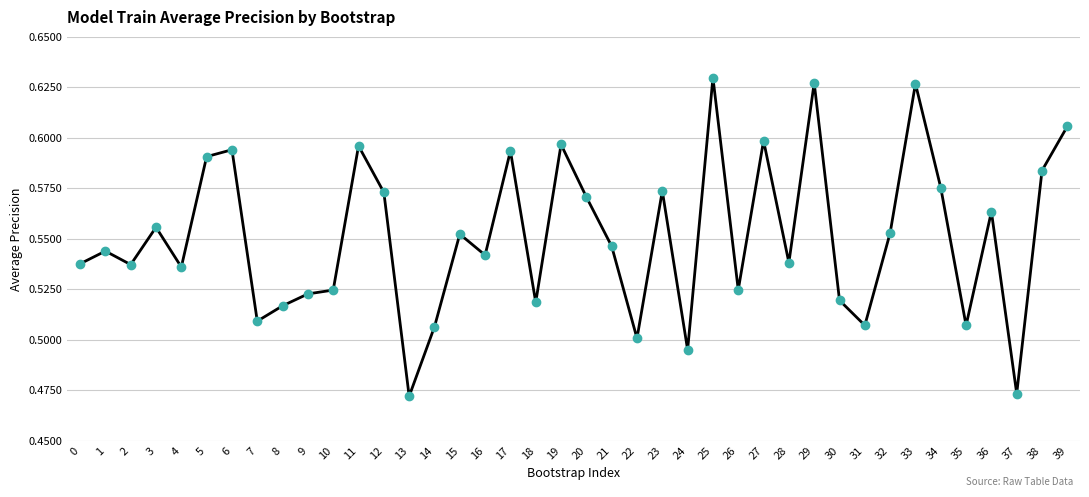

What is the change in value from 0 to 17?

+0.1